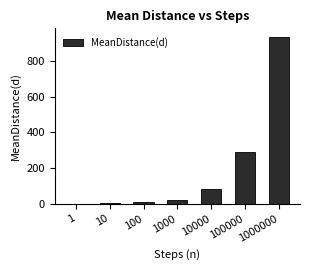

What is the sum of all values?

1344.0